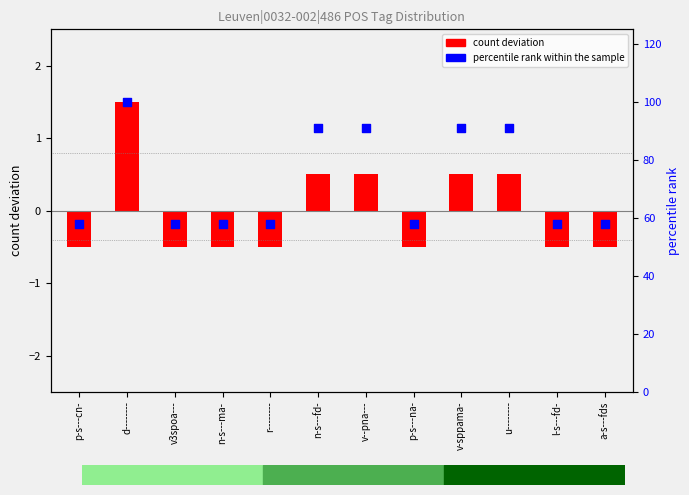

Which series contains the highest Y value?

percentile rank within the sample